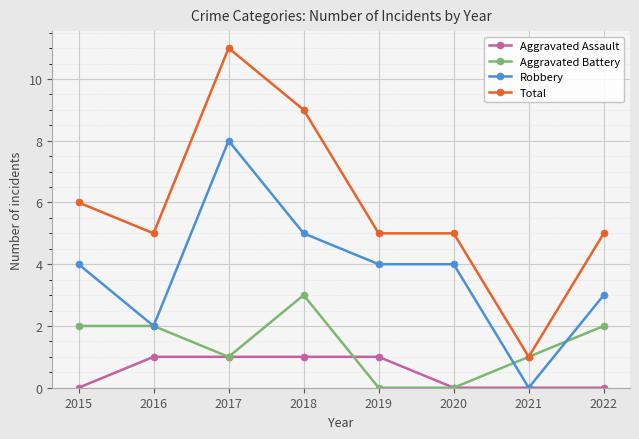

Rank the series by their maximum value, from lowest to highest.

Aggravated Assault, Aggravated Battery, Robbery, Total